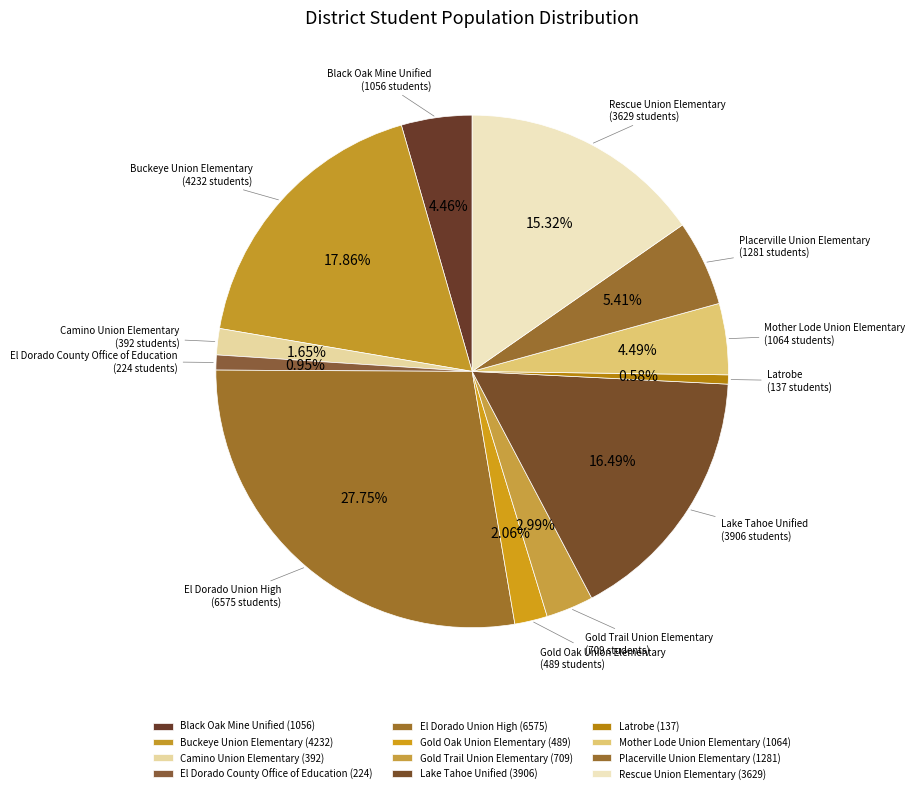

What percentage is the Rescue Union Elementary slice, to the nearest percent?

15%